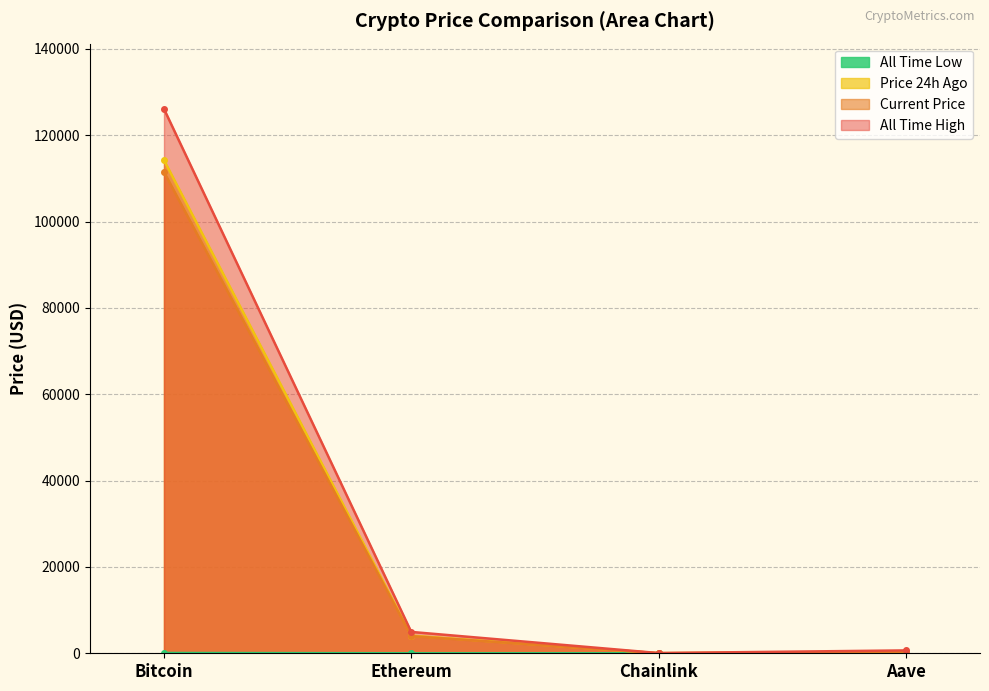

At which label does allTimeHigh first exceed 4946?

Bitcoin